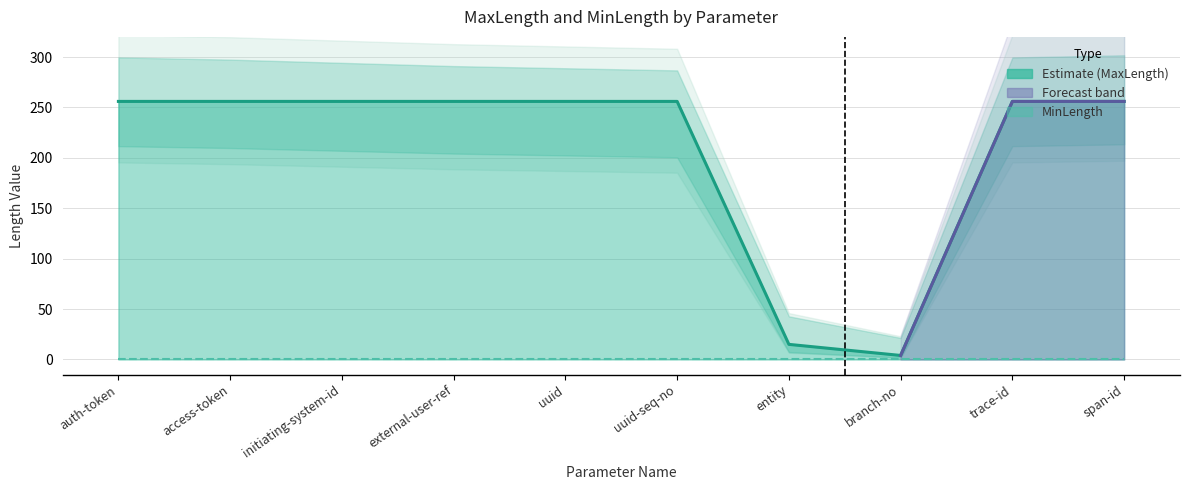

List the series in order of their overall mean, lowest first.

MinLength, MaxLength